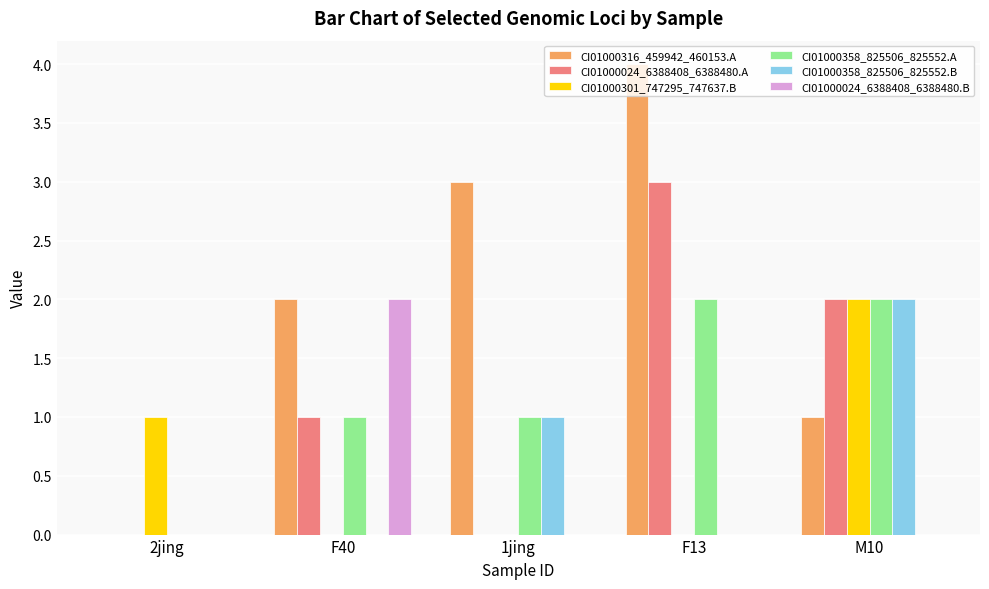

How many categories are shown in the chart?

5